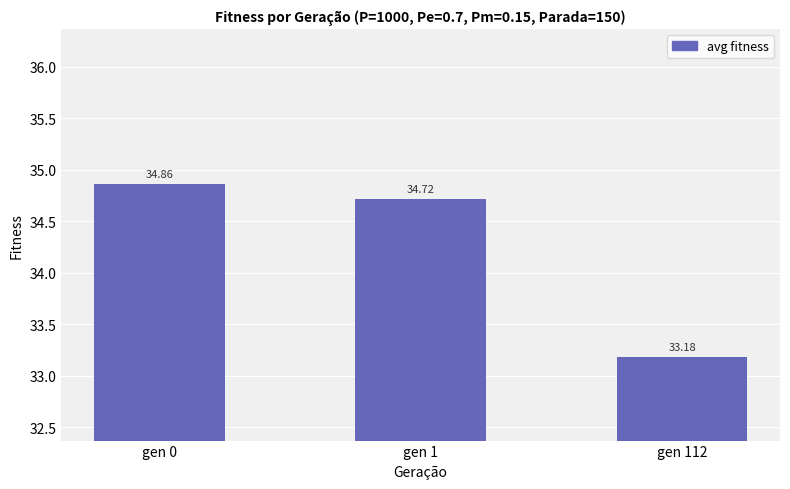

What is the average value?

34.3